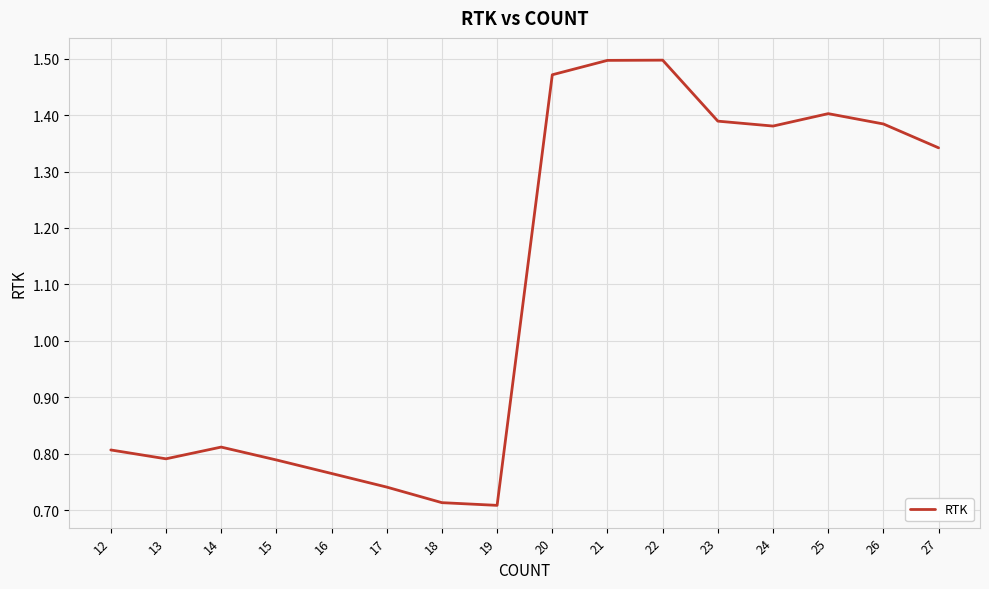

The value at 13 is 0.8. True or false?

True